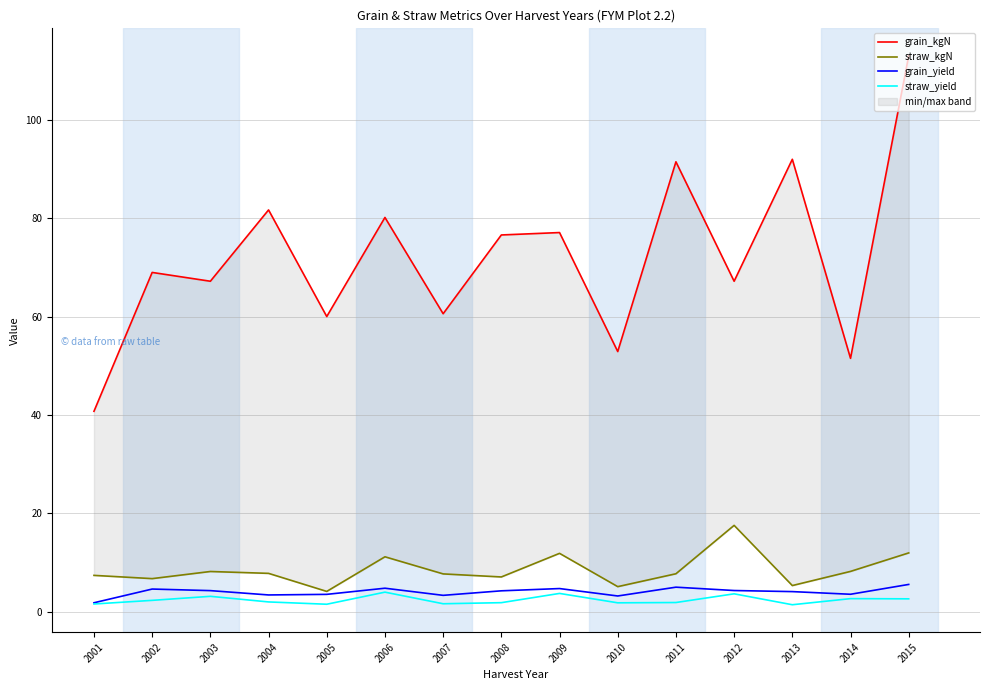

Reading right to left, list all the values displayed in this chart.

grain_kgN: 2015=113.1	2014=51.5	2013=92.0	2012=67.2	2011=91.5	2010=52.9	2009=77.1	2008=76.6	2007=60.6	2006=80.2	2005=60.0	2004=81.7	2003=67.2	2002=69.0	2001=40.8
straw_kgN: 2015=12.0	2014=8.2	2013=5.3	2012=17.6	2011=7.7	2010=5.1	2009=11.9	2008=7.1	2007=7.7	2006=11.2	2005=4.2	2004=7.8	2003=8.2	2002=6.8	2001=7.4
grain_yield: 2015=5.6	2014=3.6	2013=4.1	2012=4.3	2011=5.0	2010=3.2	2009=4.7	2008=4.3	2007=3.4	2006=4.8	2005=3.5	2004=3.4	2003=4.3	2002=4.6	2001=1.8
straw_yield: 2015=2.6	2014=2.7	2013=1.4	2012=3.7	2011=1.9	2010=1.8	2009=3.7	2008=1.9	2007=1.6	2006=4.0	2005=1.5	2004=2.0	2003=3.1	2002=2.3	2001=1.6